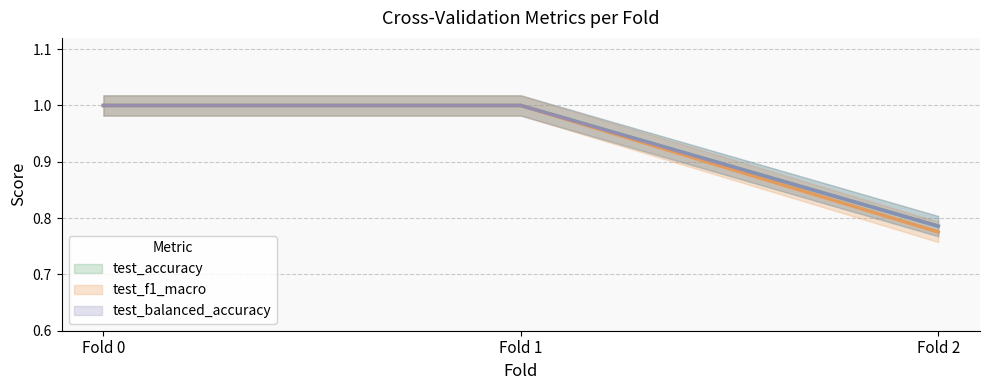

How many lines are shown in the chart?

3